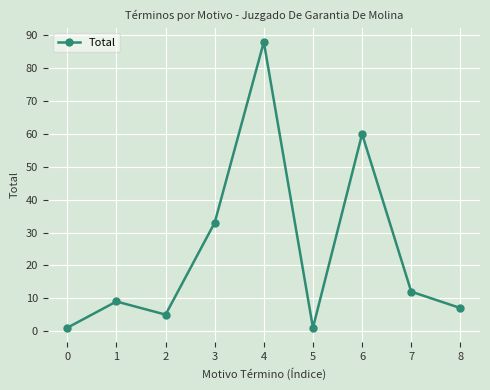

Between 4 and 2, which is larger?

4